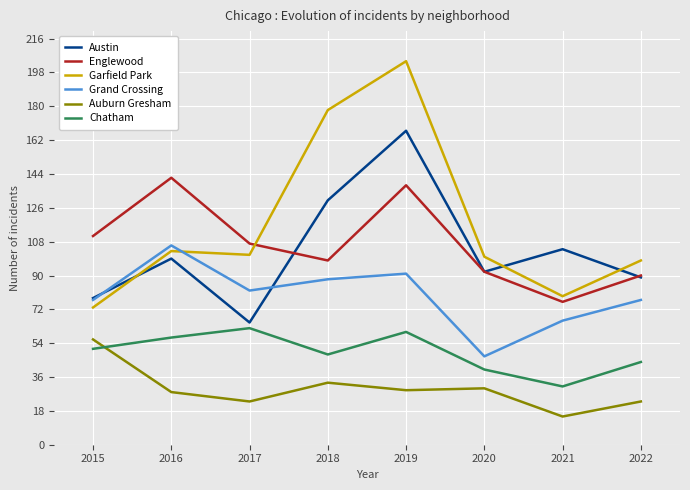

At which category is the sum across all series the highest?

2019